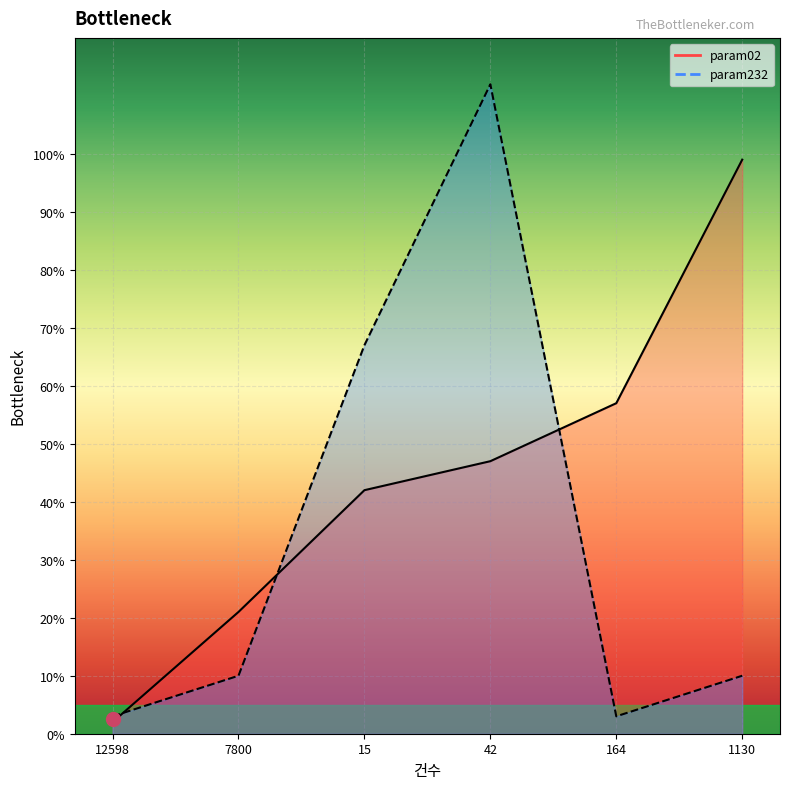

What is the total value across all series at 12598?

5